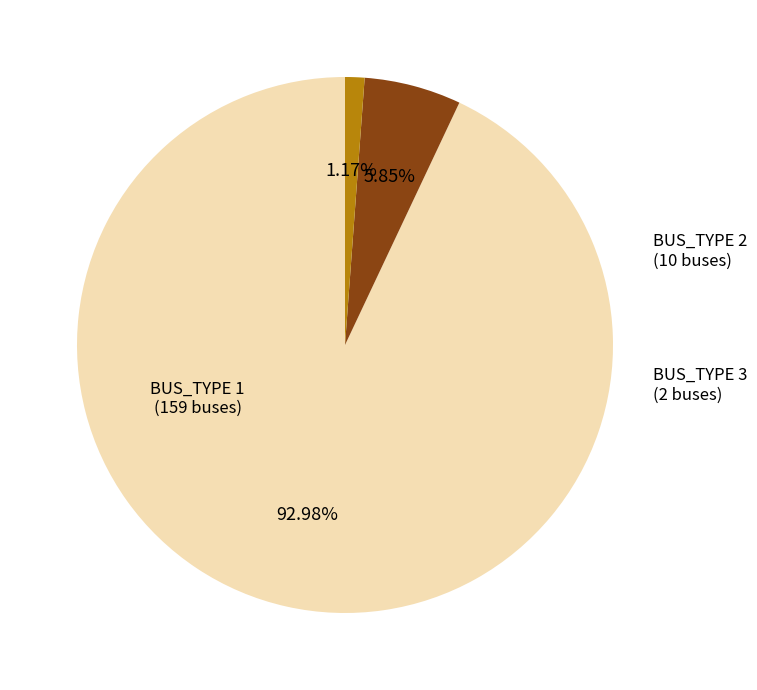

Is there any slice that represents more than half of the pie?

Yes